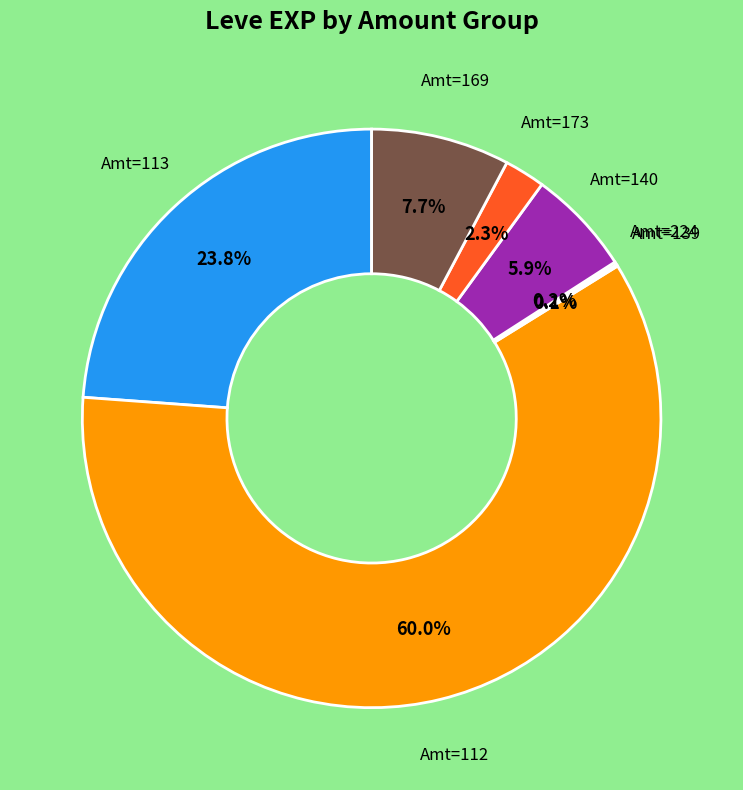

To the nearest percent, what is the average slice percentage?

14%